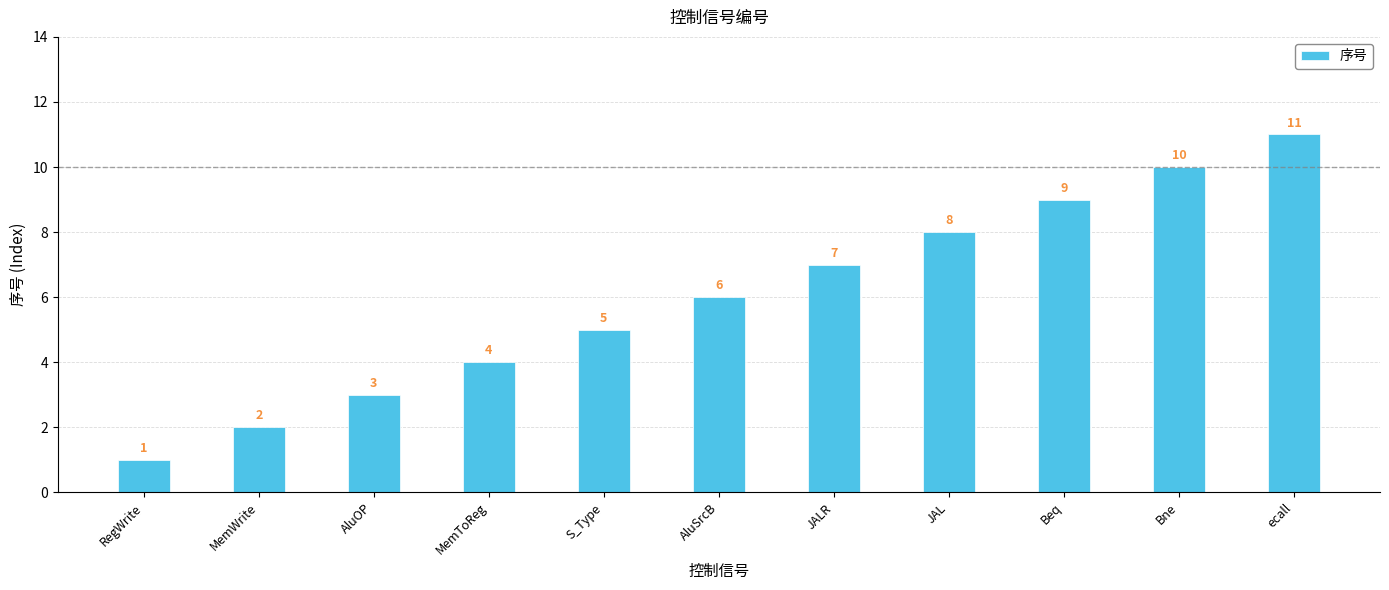

What value does the data have at AluOP?

3